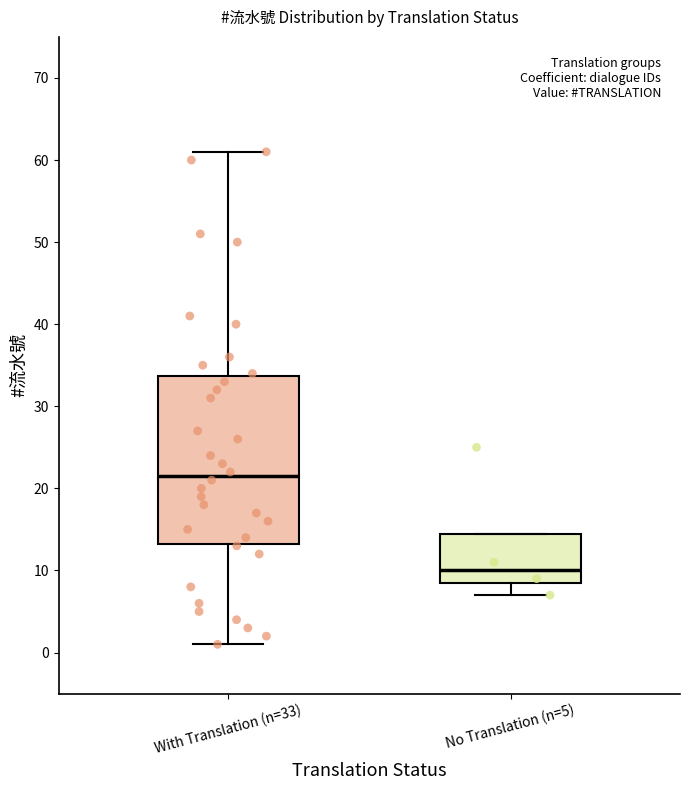

Comparing the boxes themselves (not the whiskers), which one is the tallest?

With Translation (n=33)